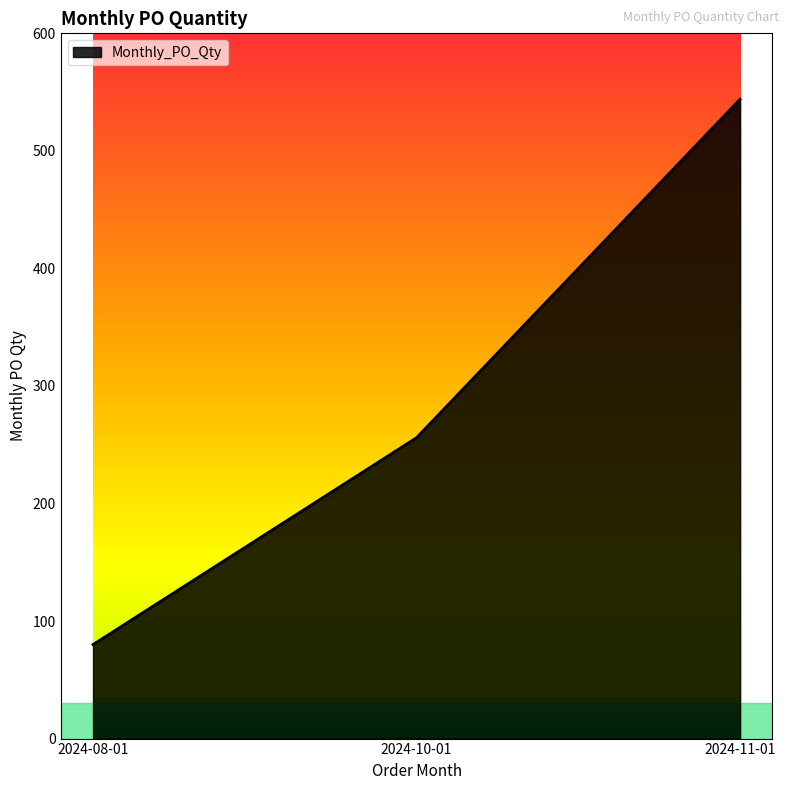

List the labels in order of value, largest first.

2024-11-01, 2024-10-01, 2024-08-01